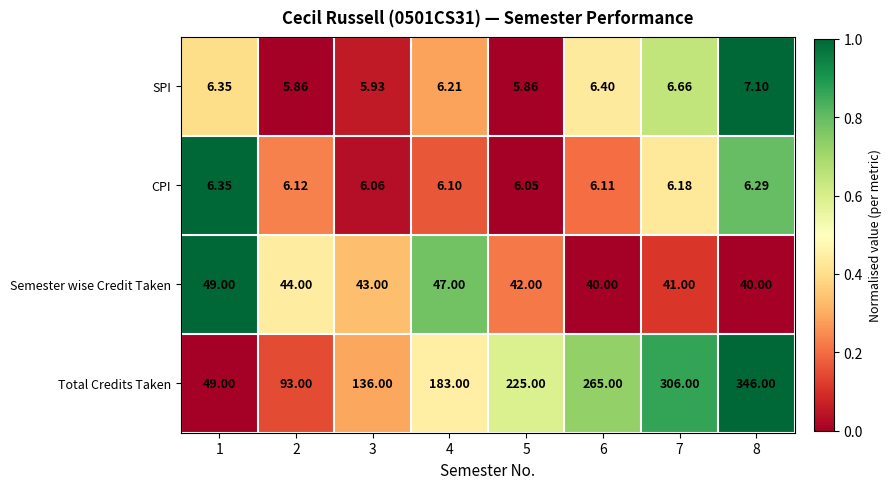

Is the value of CPI at 3 greater than the value of SPI at 8?

No